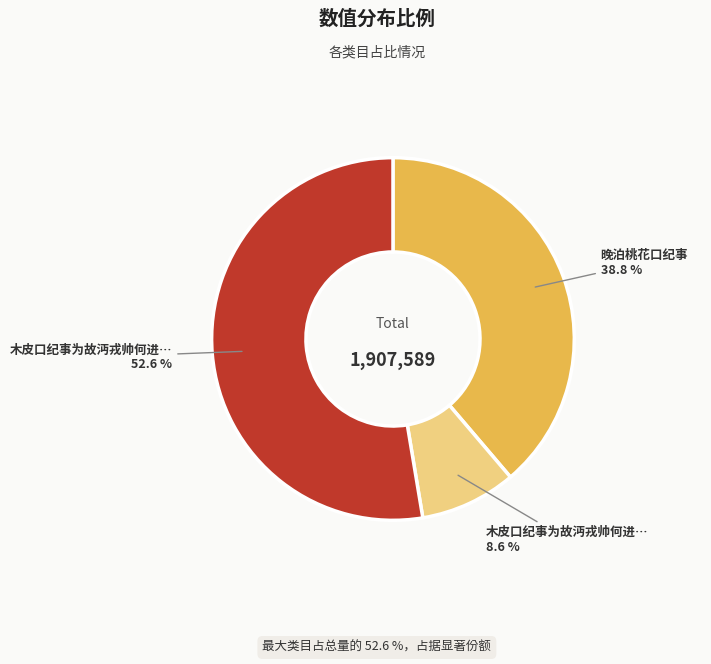

Is there any slice that represents more than half of the pie?

Yes